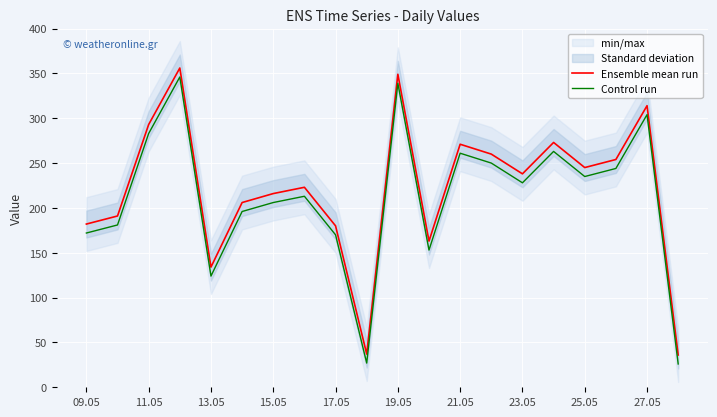

The value of Control run at 15.05 is 206. True or false?

True